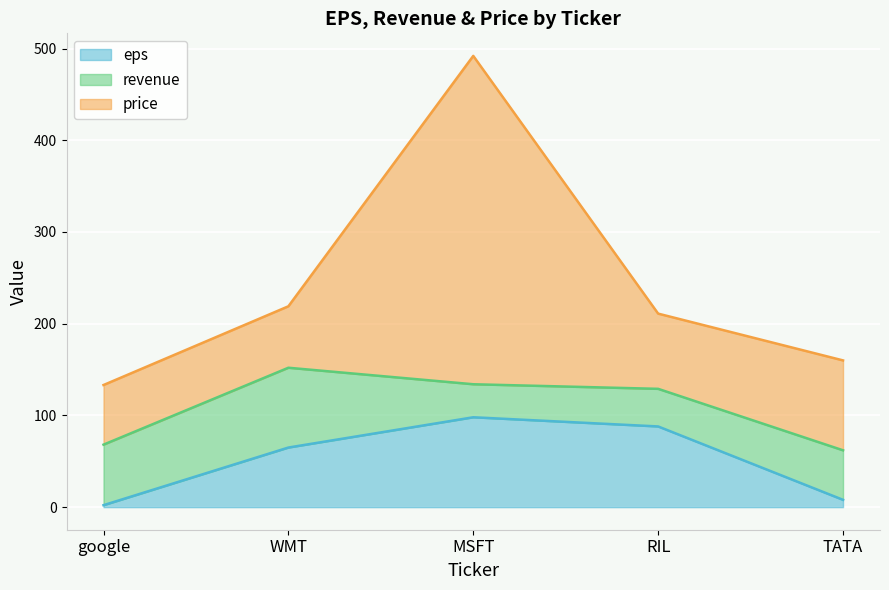

Where is eps nearest to the value 50?

WMT